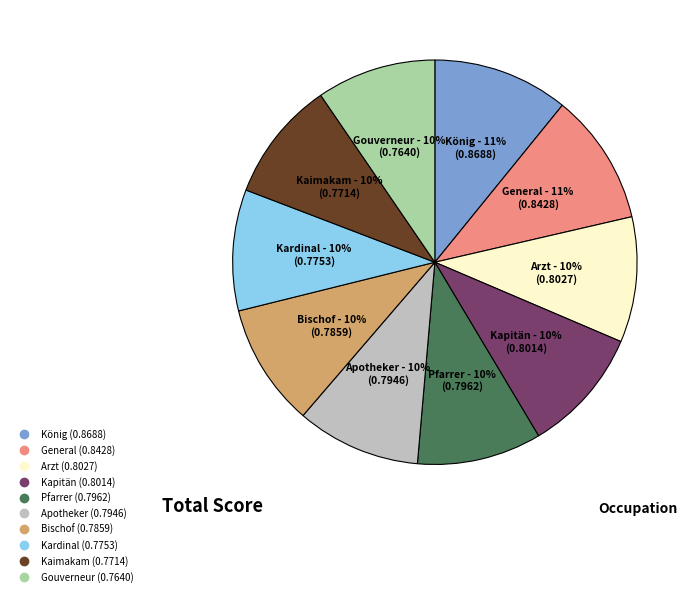

To the nearest percent, what is the difference between the largest and smallest slice percentages?

1%